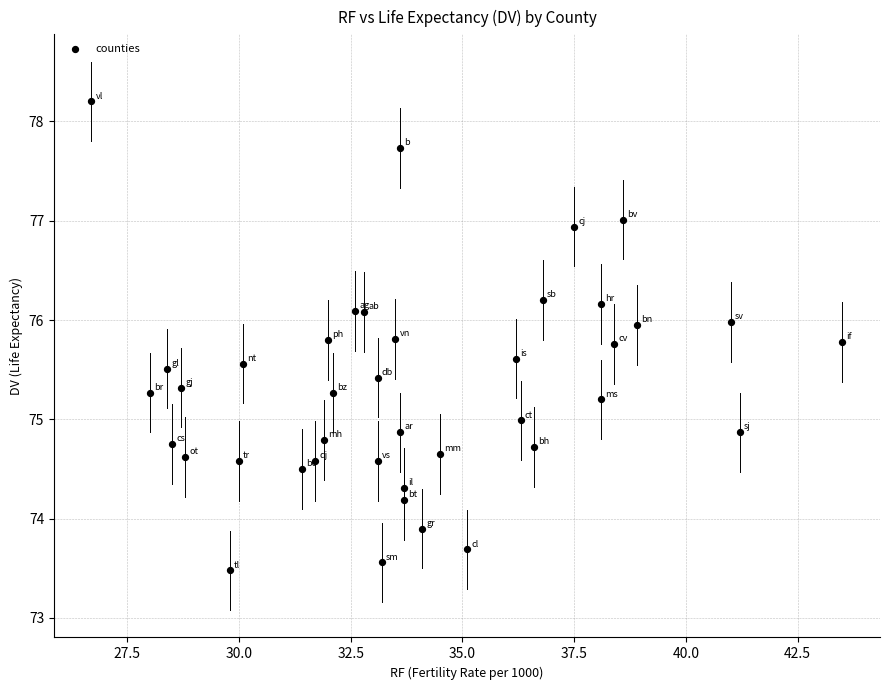

What is the range of Y values (max minus min)?

4.7